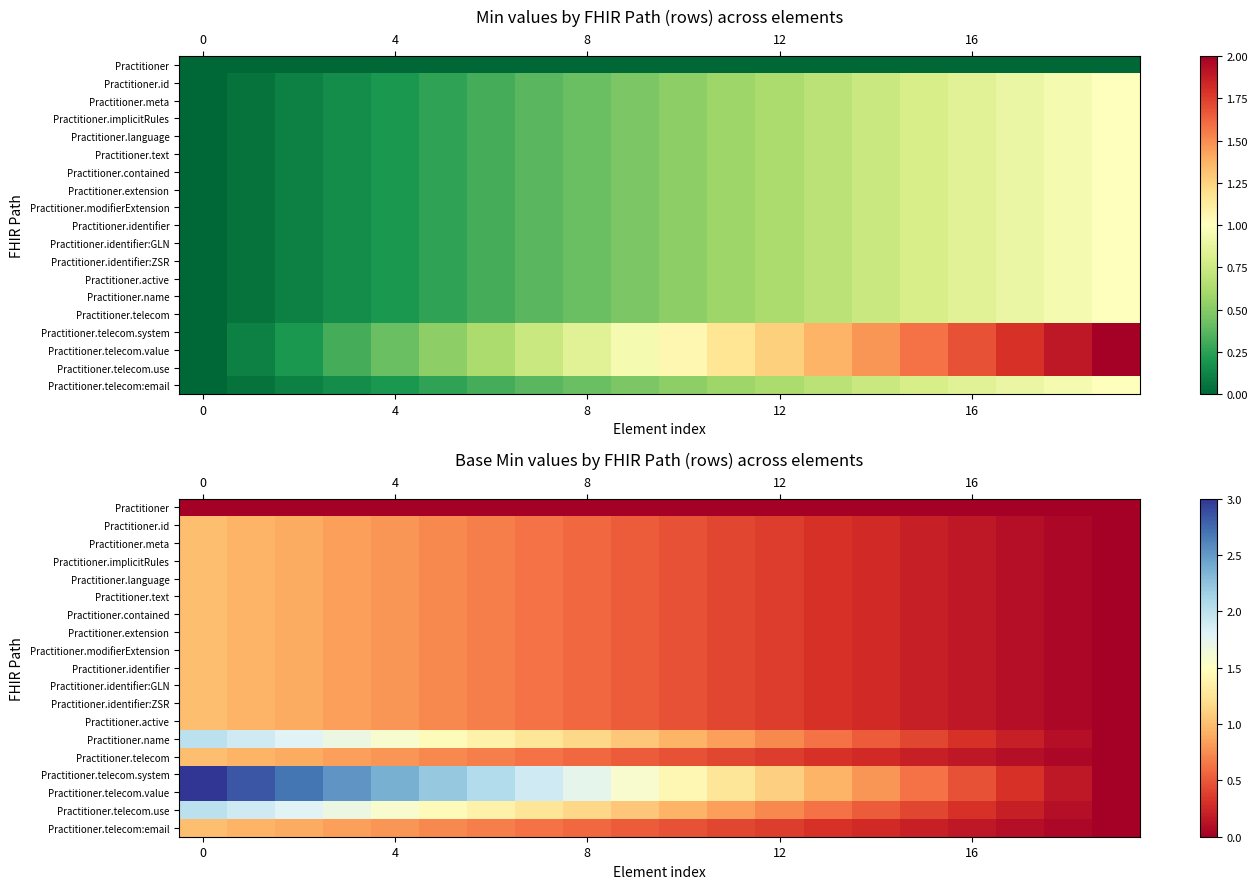

Which series has the widest spread of values?

Practitioner.telecom.system